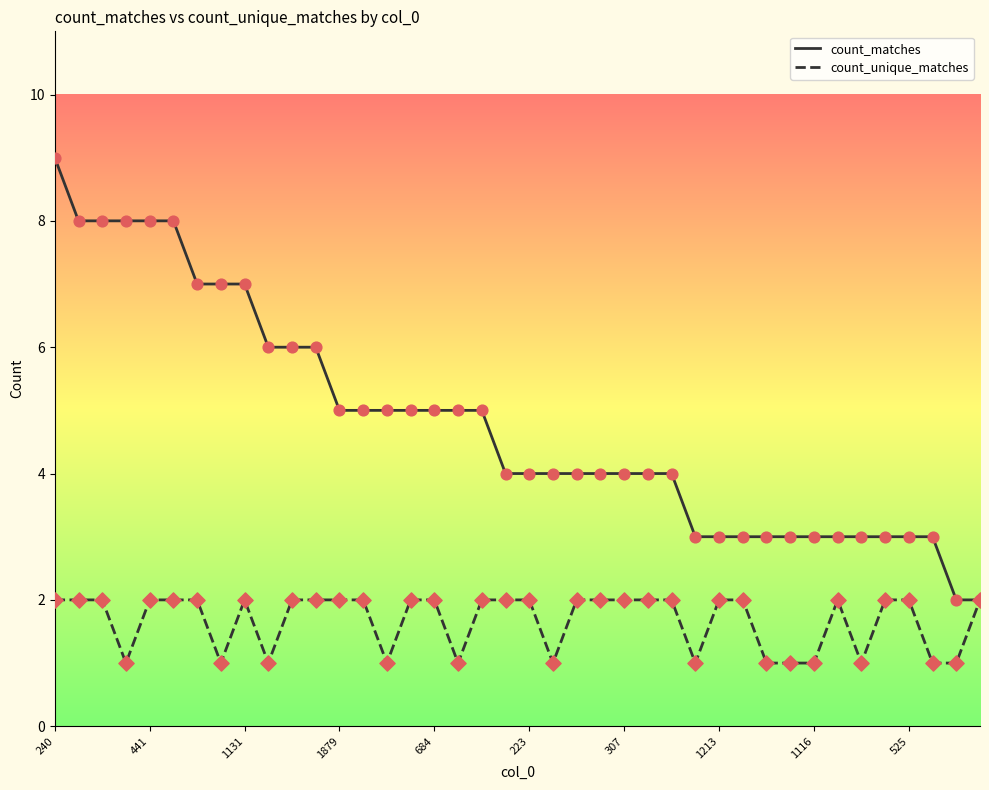

Which series has the largest range (max minus min)?

count_matches